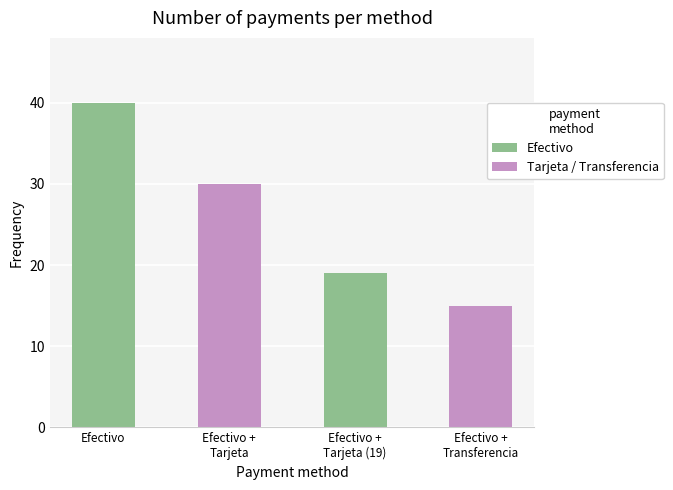

How many series are shown in this chart?

1